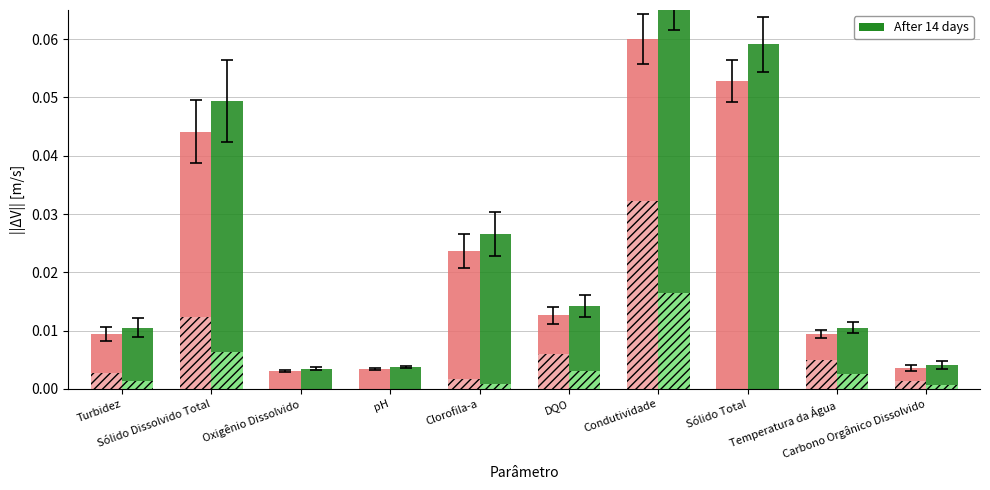

Are the bars horizontal?

No